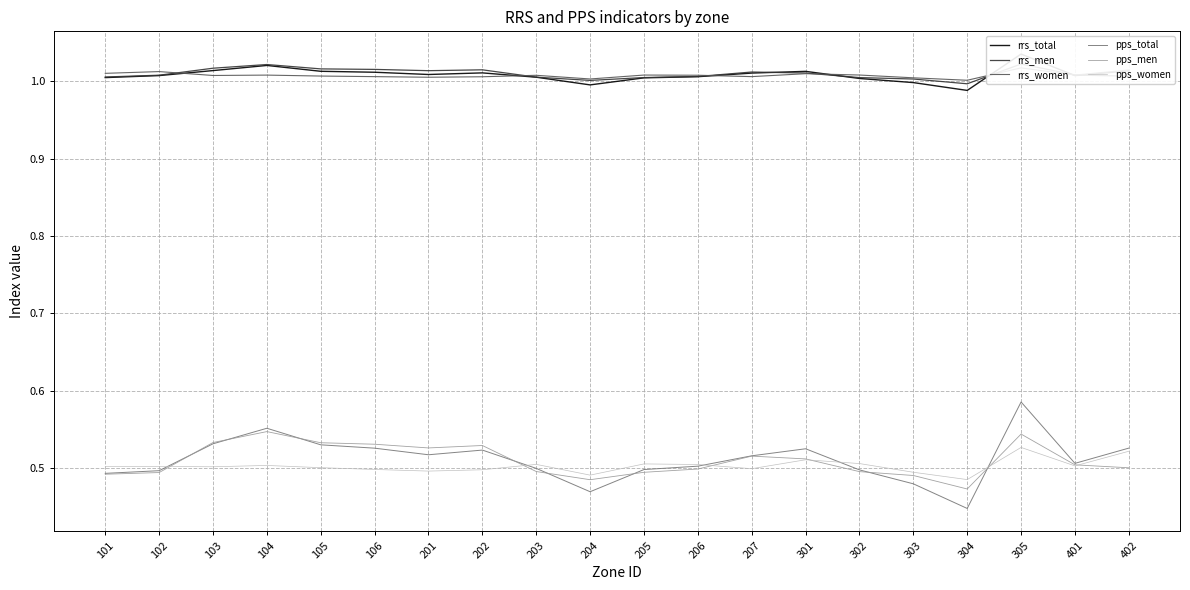

The value of pps_women at 304 is 0.5. True or false?

True